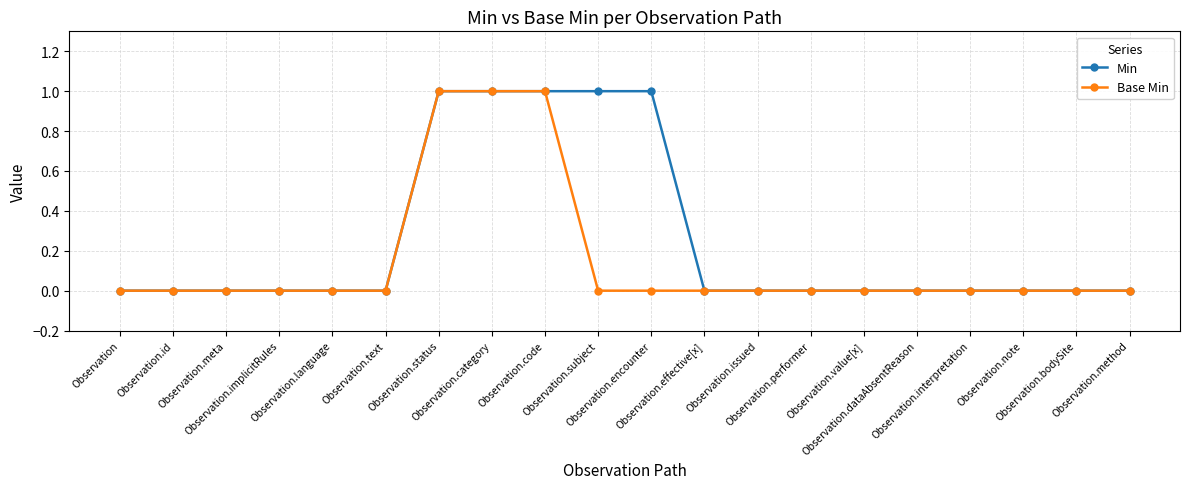

List the series in order of their overall mean, highest first.

Min, Base Min